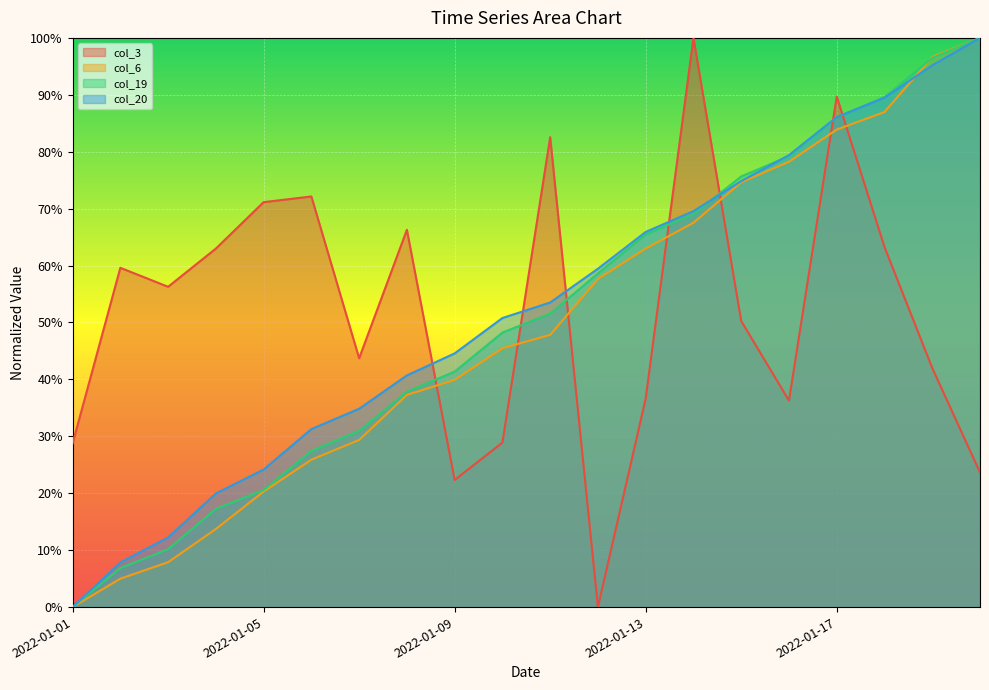

Which series has the largest total across all categories?

col_20